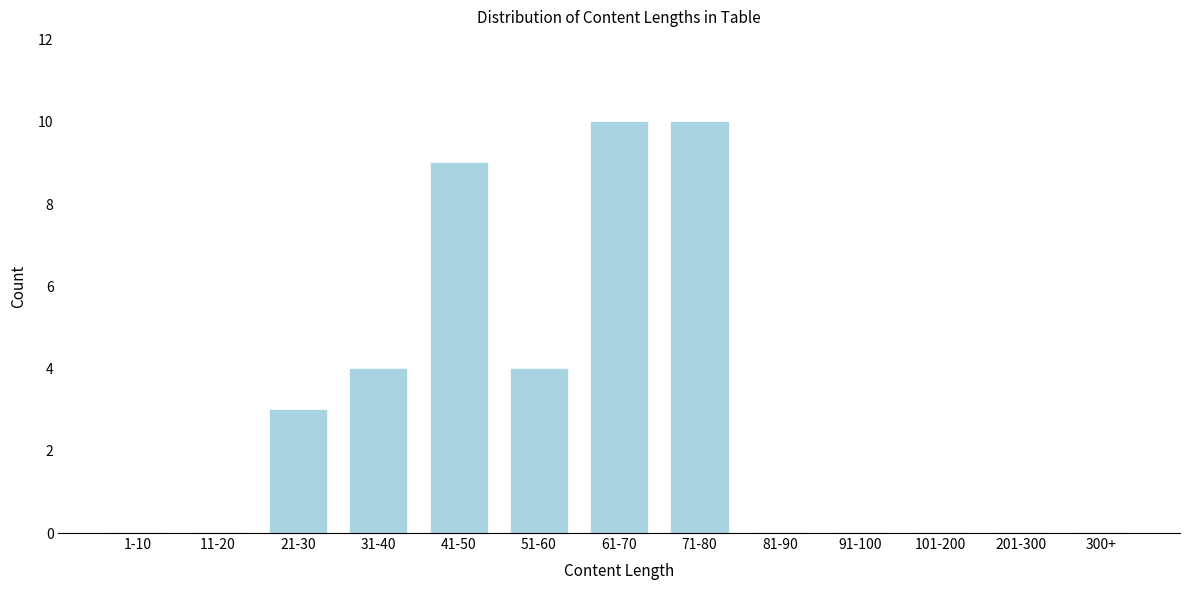

Reading left to right, transcribe all the data shown in this chart.

1-10=0	11-20=0	21-30=3	31-40=4	41-50=9	51-60=4	61-70=10	71-80=10	81-90=0	91-100=0	101-200=0	201-300=0	300+=0